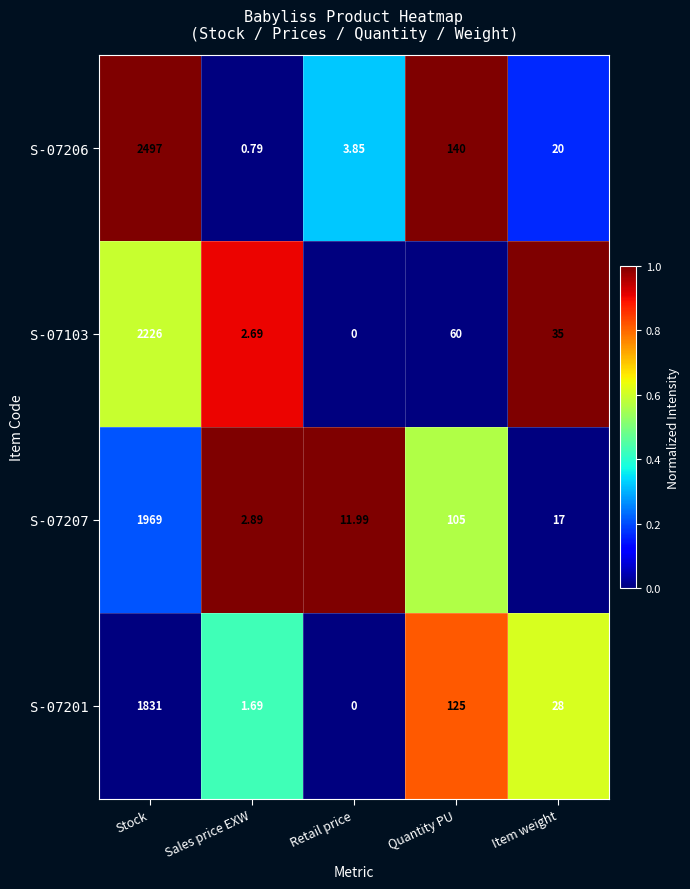

At which category is the sum across all series the highest?

Stock